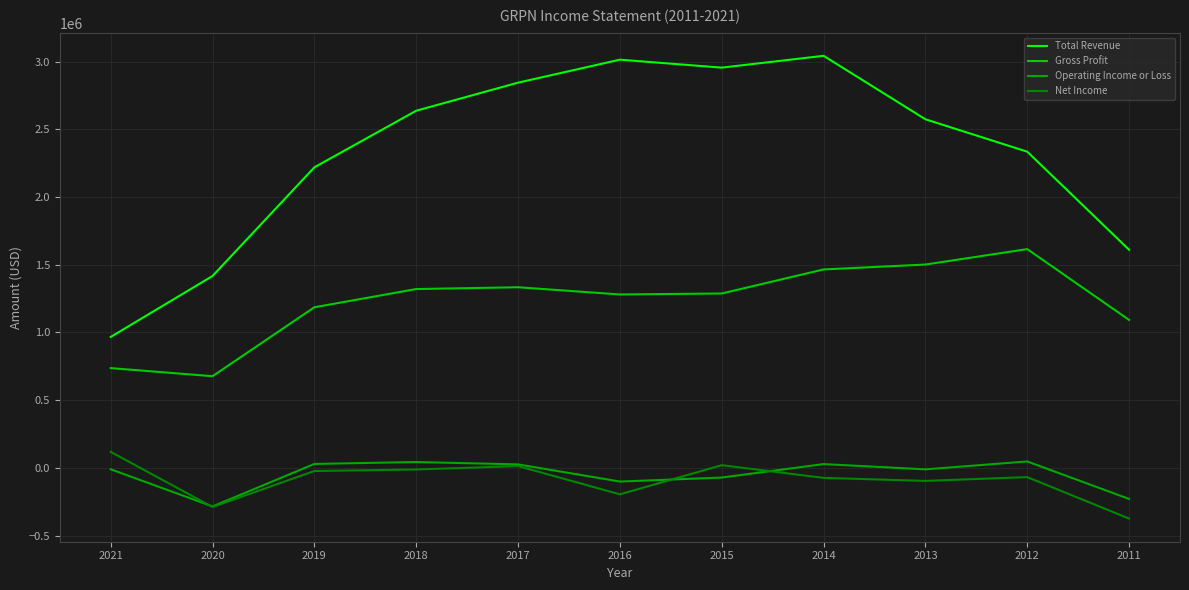

What is the minimum value for Operating Income or Loss?

-283800